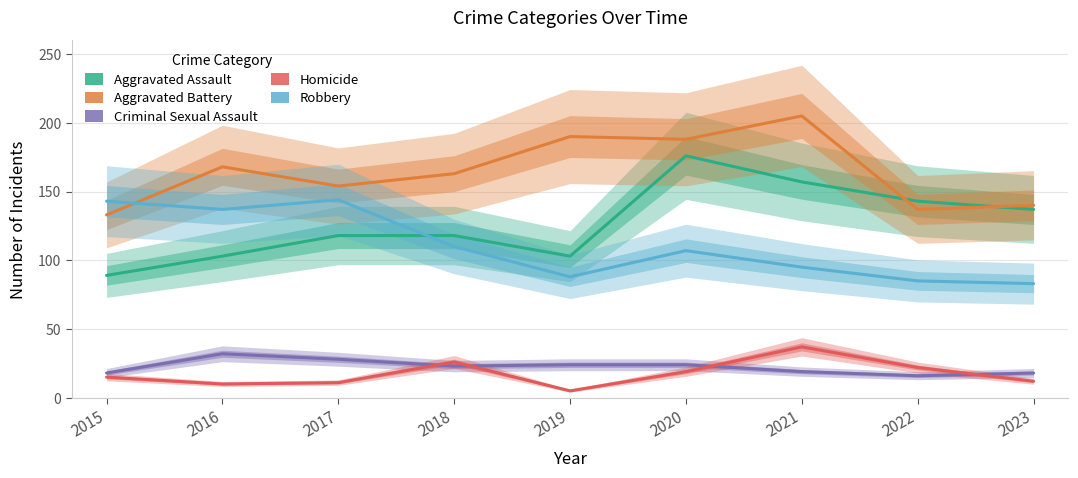

List the series in order of their peak value, lowest first.

Criminal Sexual Assault, Homicide, Robbery, Aggravated Assault, Aggravated Battery